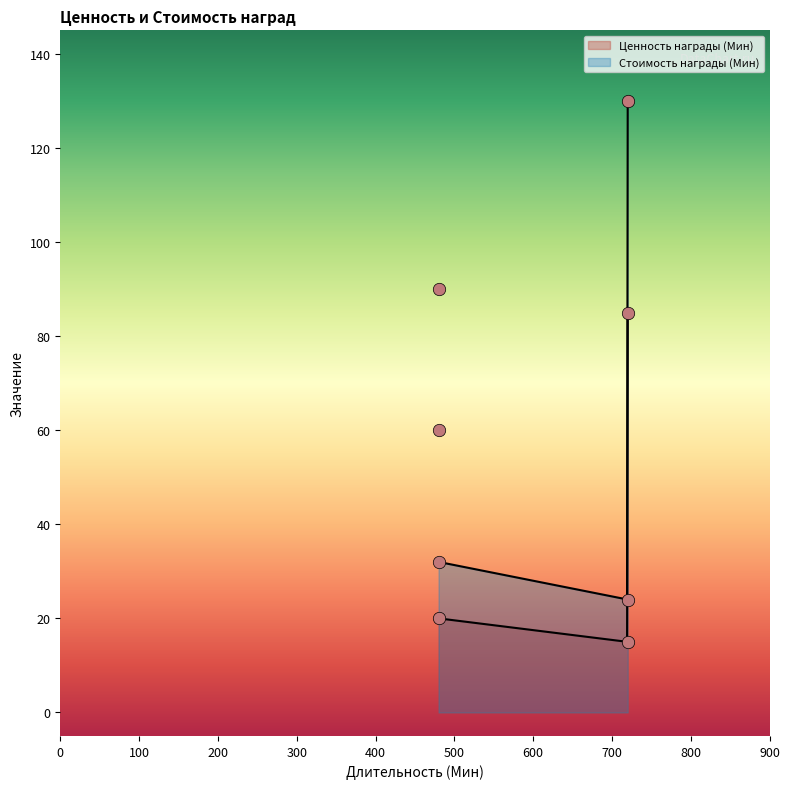

Which series contains the lowest Y value?

Ценность награды (Мин)